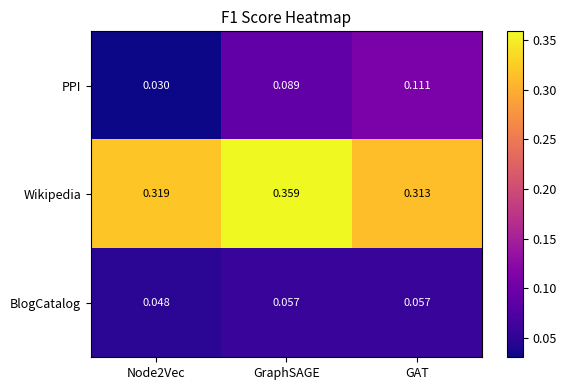

How many data points does each series have?

3